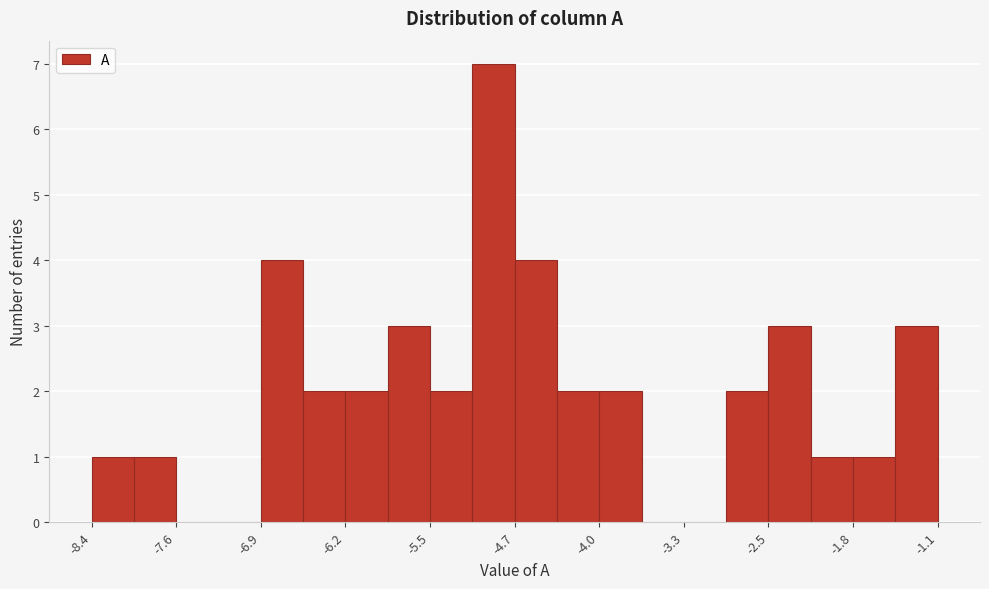

Read against the x-axis, roughly where is the centre of the tallest bar?

-4.9